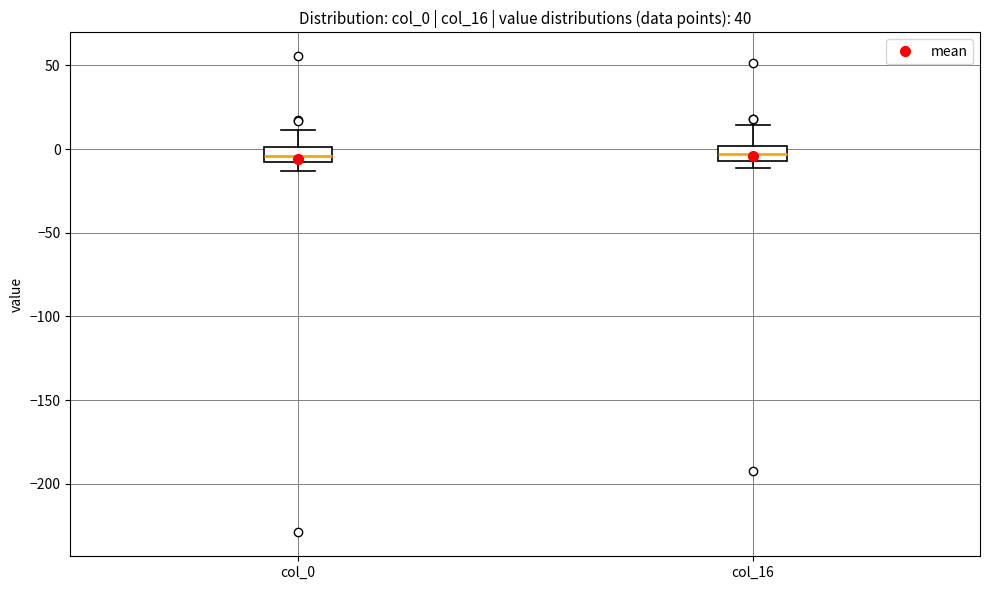

Reading left to right, read every box against the y-axis: the position of its median line, the range the box covers, and the ends of its whiskers. The values are not printed on the chart, so give them approximately, as read against the axis.

col_0: median -5, box -10 to 0, whiskers -15 to 10
col_16: median -5 (inside the box), box -5 to 0, whiskers -10 to 15